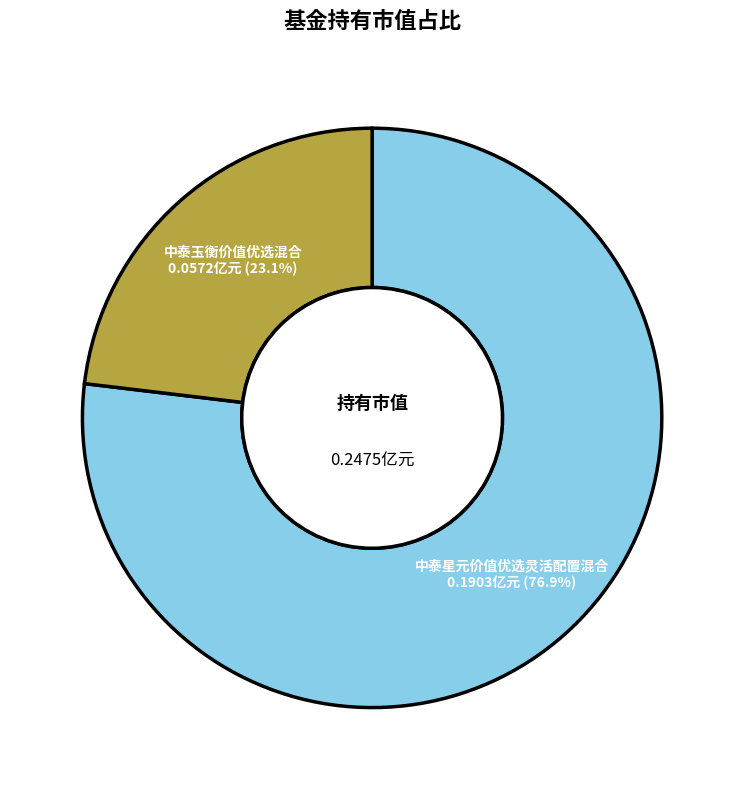

What is the majority slice?

中泰星元价值优选灵活配置混合